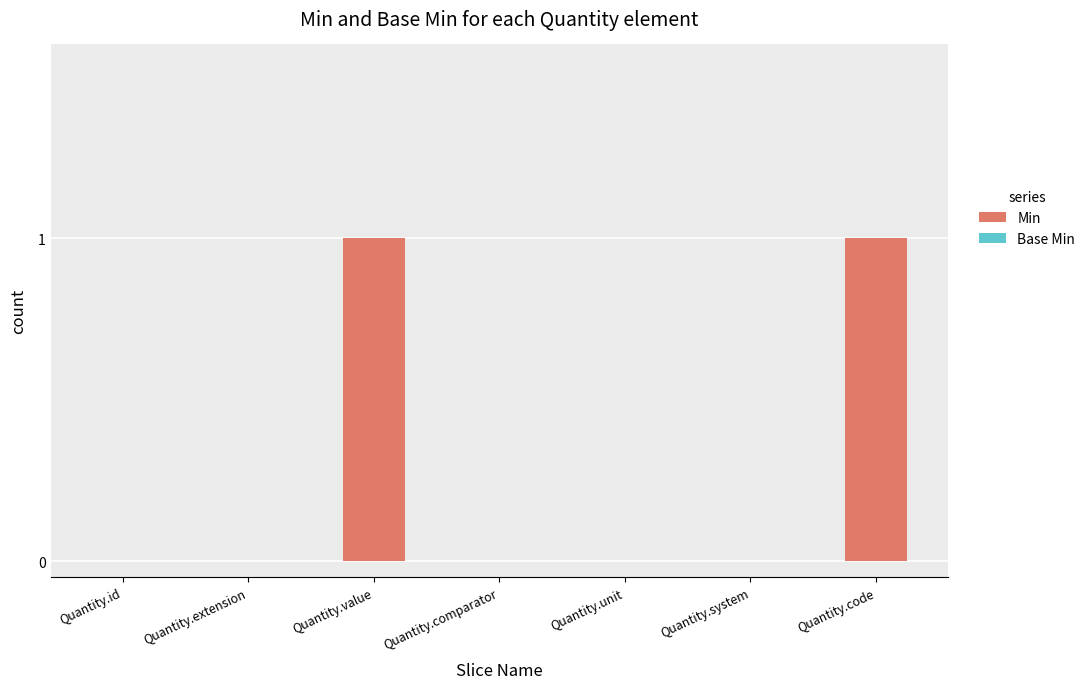

The value at Quantity.system is 0. True or false?

True